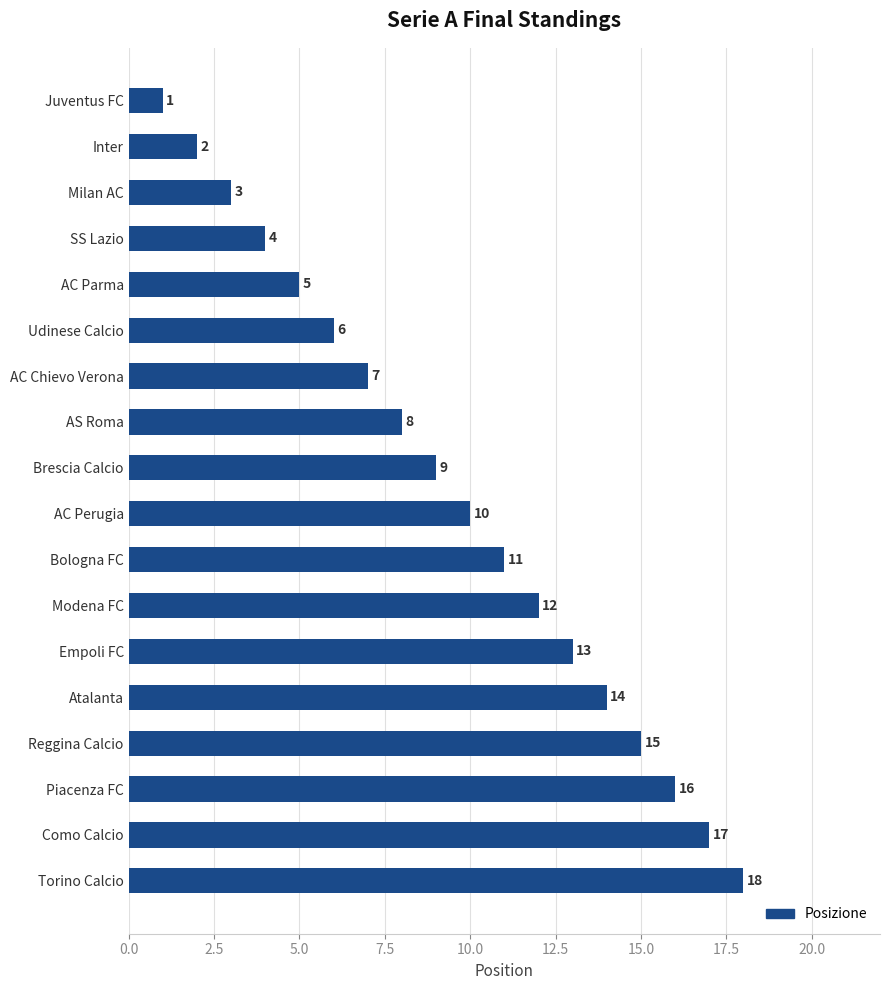

The value at Brescia Calcio is 9. True or false?

True